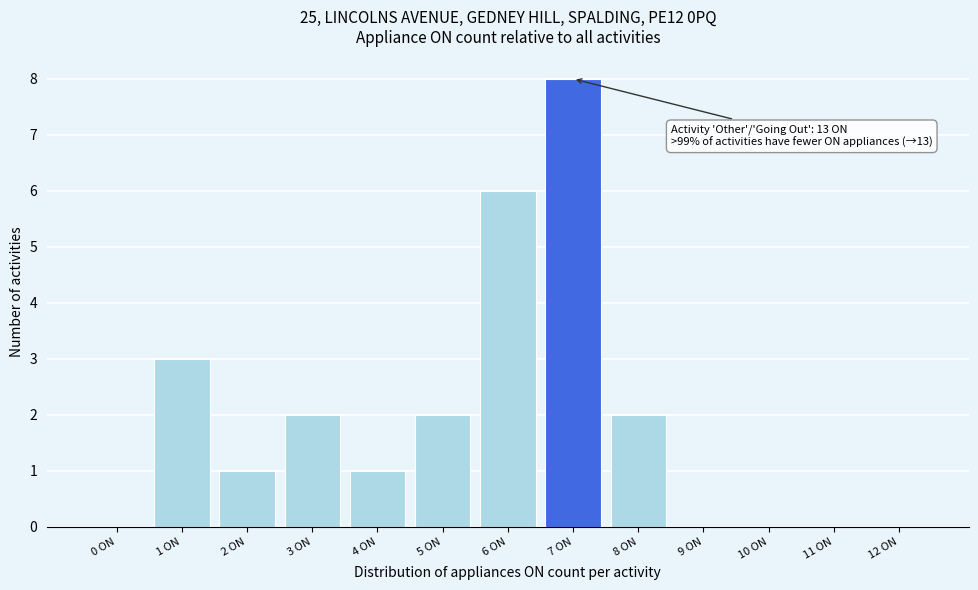

Reading right to left, what are all the values shown in this chart?

12 ON=0	11 ON=0	10 ON=0	9 ON=0	8 ON=2	7 ON=8	6 ON=6	5 ON=2	4 ON=1	3 ON=2	2 ON=1	1 ON=3	0 ON=0